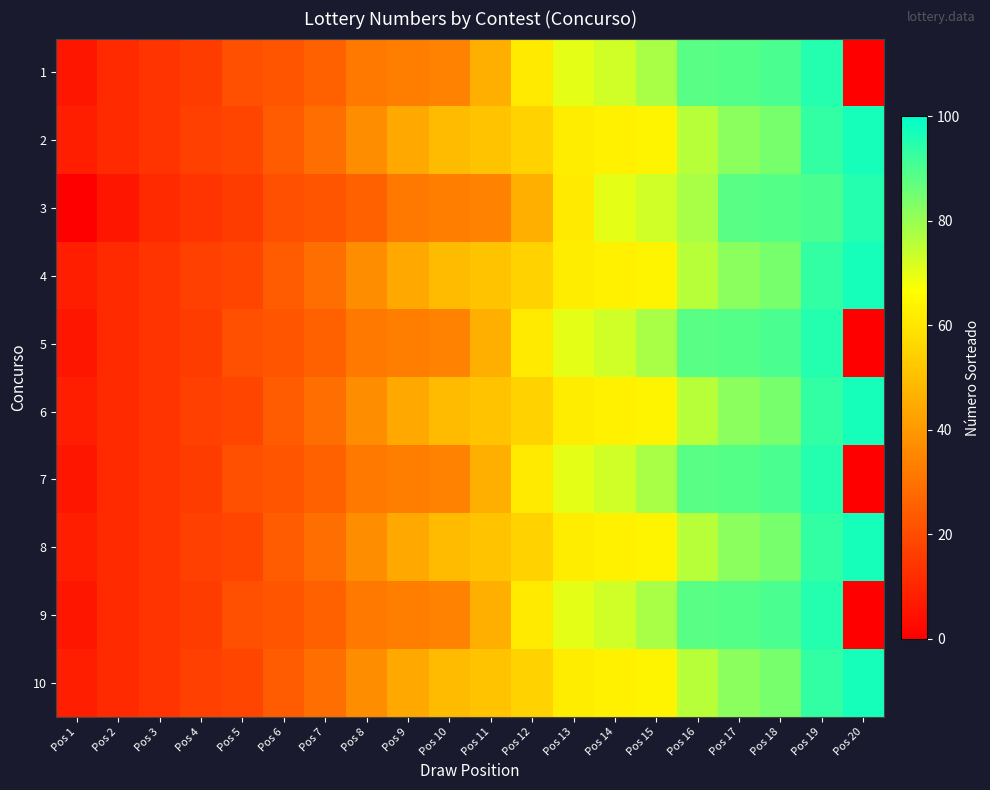

Between Pos 17 and Pos 20, which is larger?

Pos 17